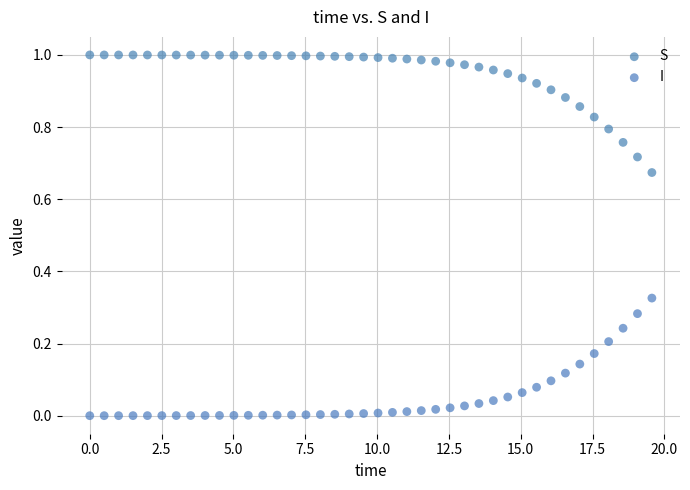

What are all the series names shown in the legend?

S, I